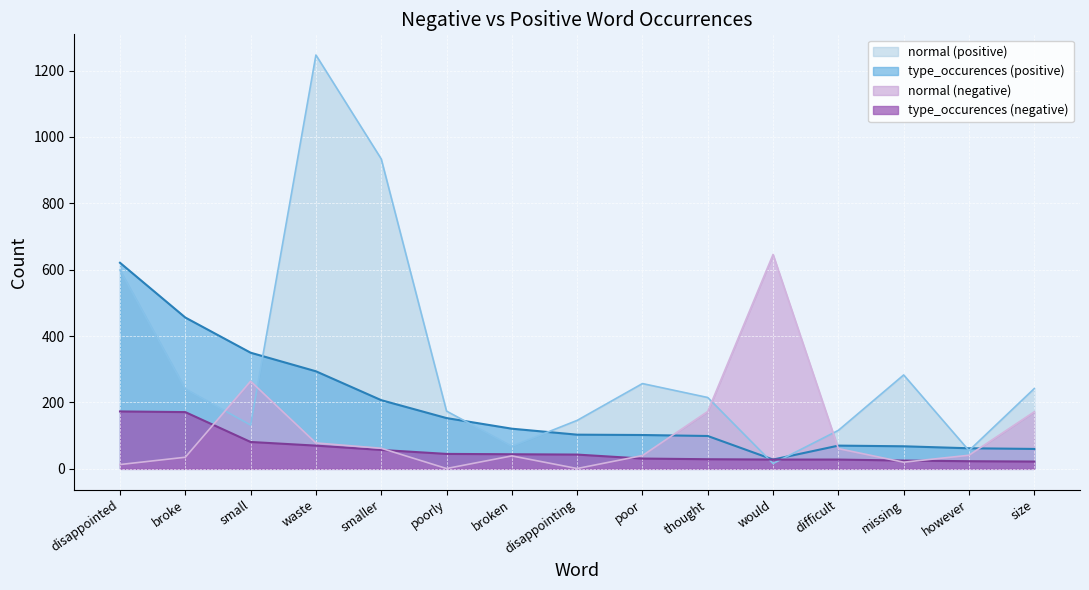

Which series has the widest spread of values?

normal (positive)